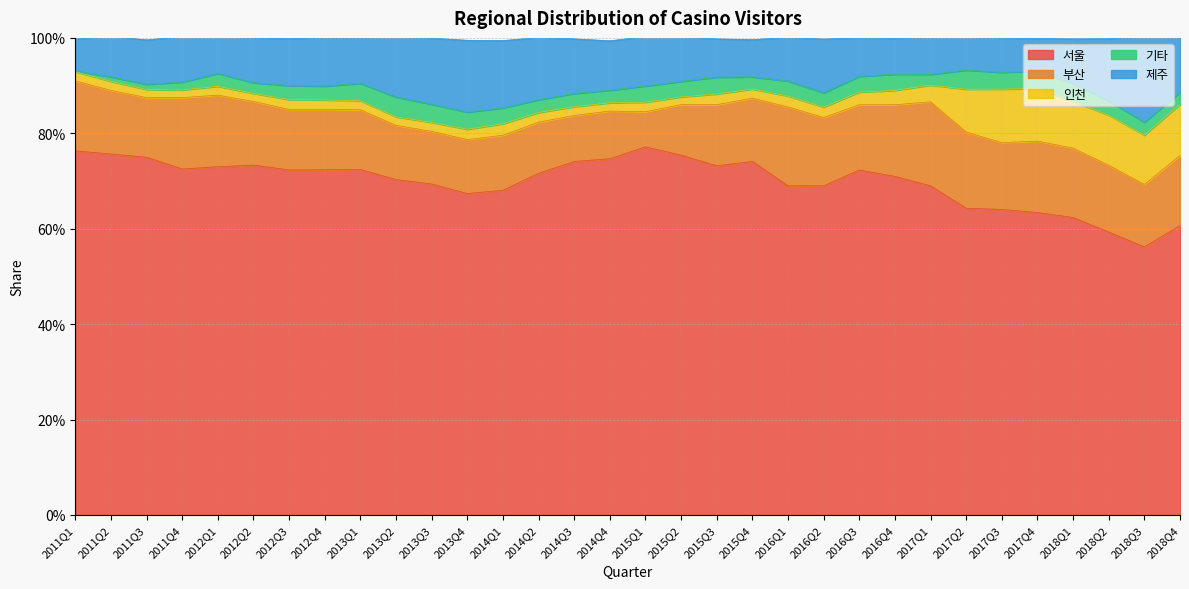

True or false: 서울 has more than 2 points higher than both neighbors.

True